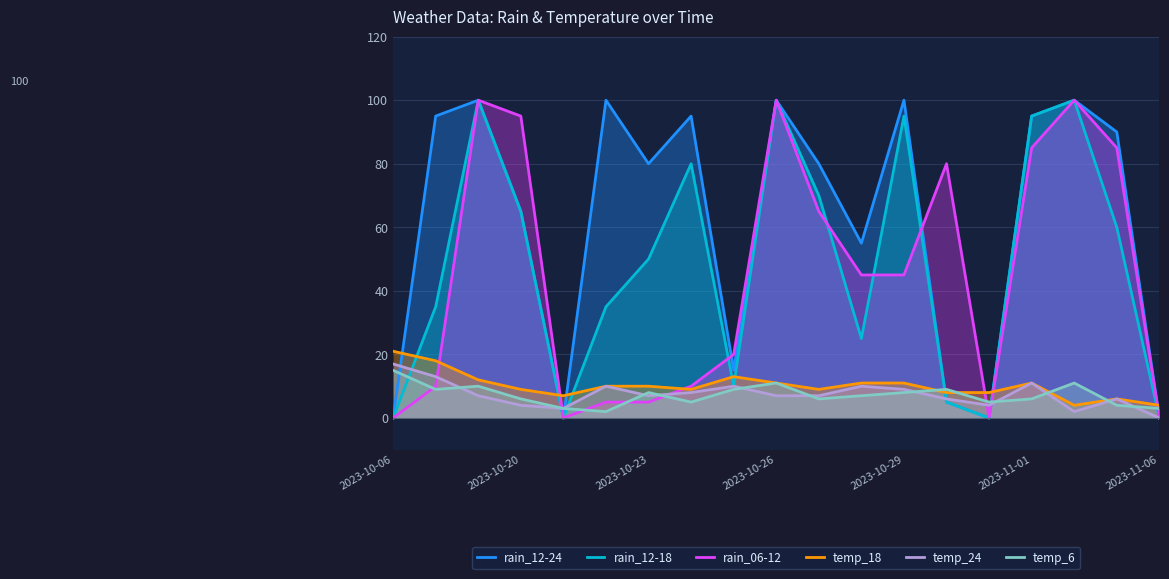

At how many categories does at least one series exceed 83?

10